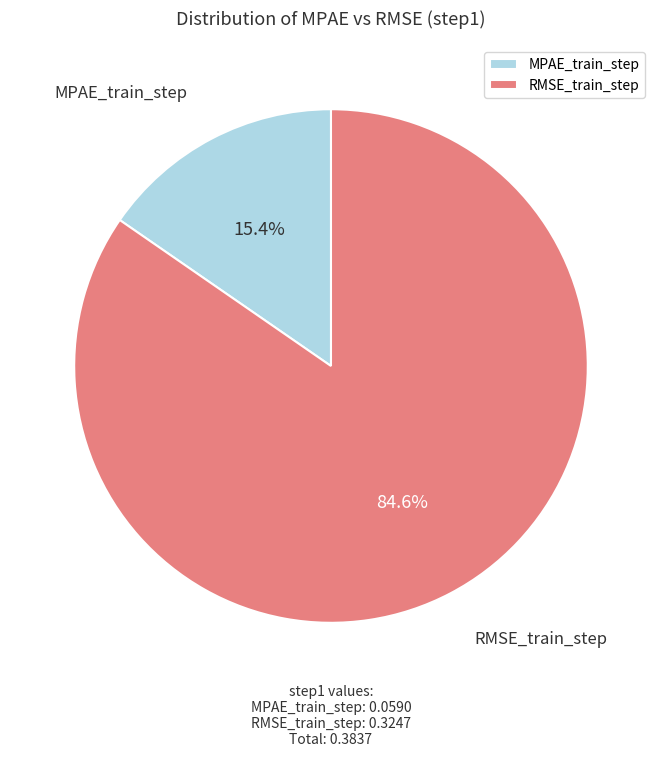

To the nearest percent, what is the difference between the RMSE_train_step and MPAE_train_step slice percentages?

69%